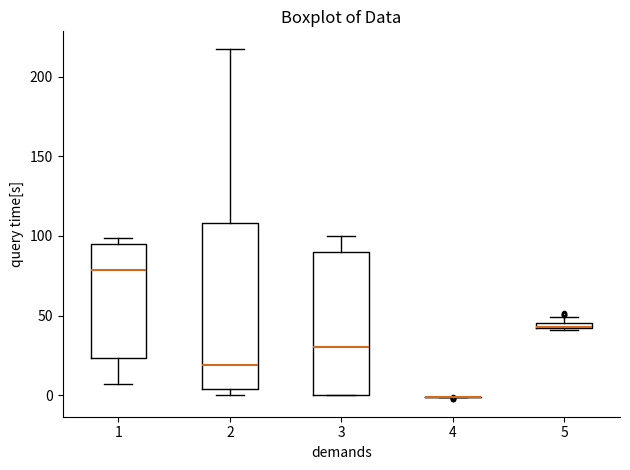

Which box is the tallest, from its lower edge to its upper edge?

2